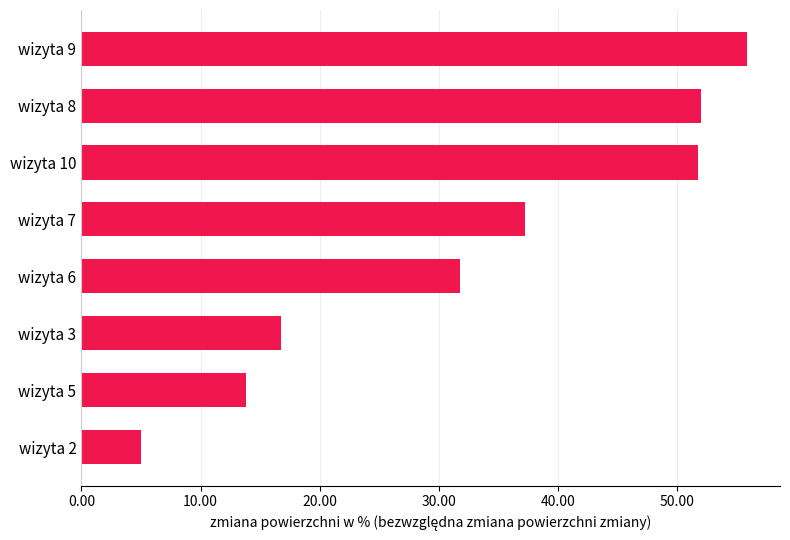

What is the sum of the values at wizyta 8 and wizyta 9?

107.8